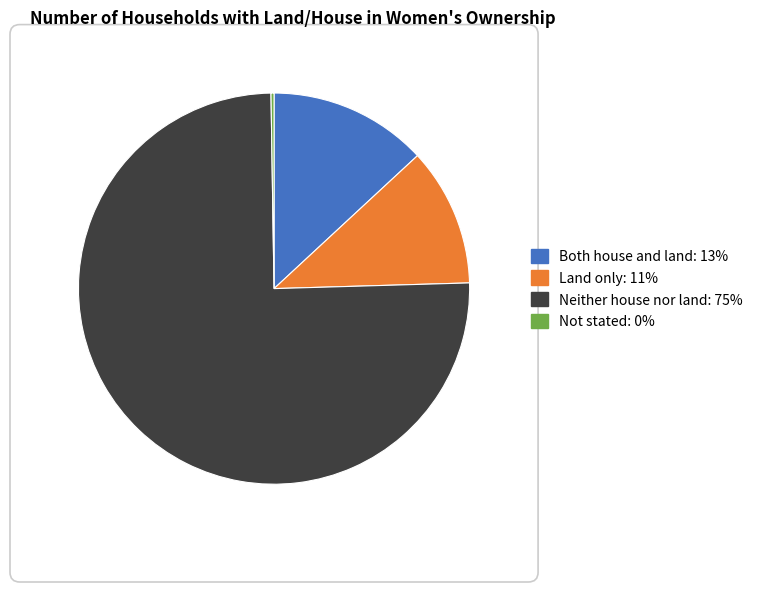

True or false: Neither house nor land accounts for 75% of the total.

True